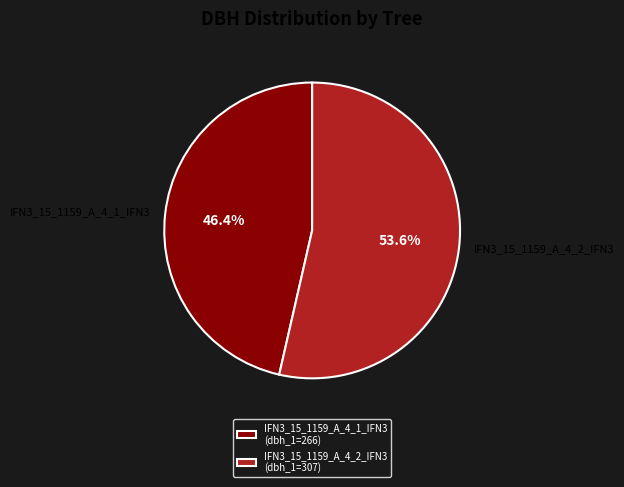

What is the ratio of the value at IFN3_15_1159_A_4_1_IFN3 to the value at IFN3_15_1159_A_4_2_IFN3?

0.9